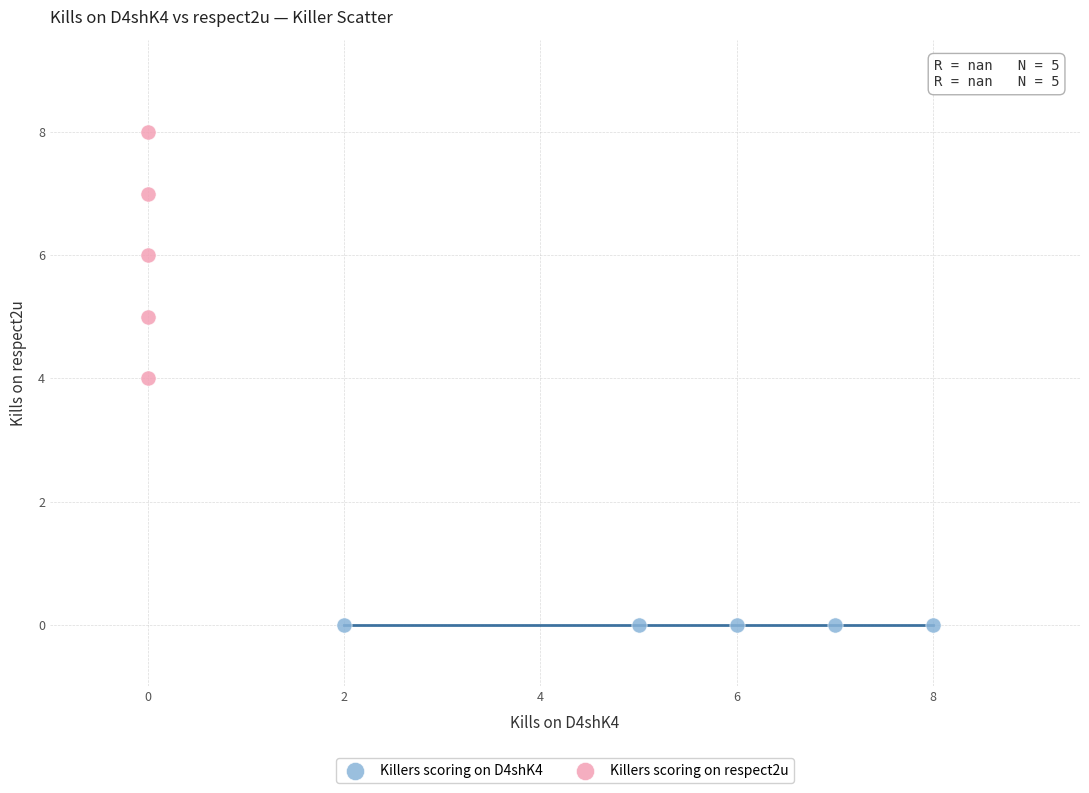

Which series contains the lowest Y value?

Killers scoring on D4shK4